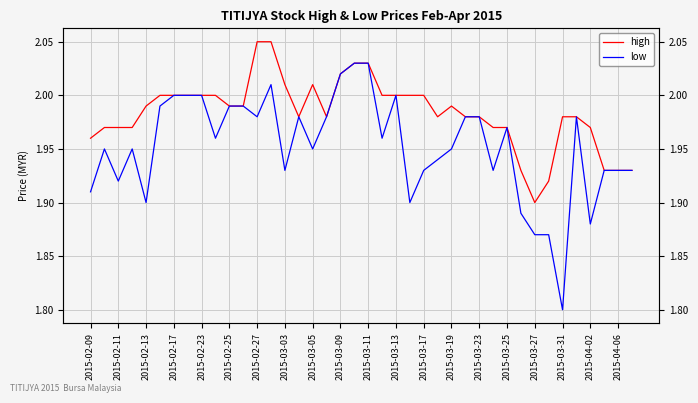

Reading left to right, extract all data points from this chart.

high: 2.0	2.0	2.0	2.0	2.0	2.0	2.0	2.0	2.0	2.0	2.0	2.0	2.0	2.0	2.0	2.0	2.0	2.0	2.0	2.0	2.0	2.0	2.0	2.0	2.0	2.0	2.0	2.0	2.0	2.0	2.0	1.9	1.9	1.9	2.0	2.0	2.0	1.9	1.9	1.9
low: 1.9	1.9	1.9	1.9	1.9	2.0	2.0	2.0	2.0	2.0	2.0	2.0	2.0	2.0	1.9	2.0	1.9	2.0	2.0	2.0	2.0	2.0	2.0	1.9	1.9	1.9	1.9	2.0	2.0	1.9	2.0	1.9	1.9	1.9	1.8	2.0	1.9	1.9	1.9	1.9